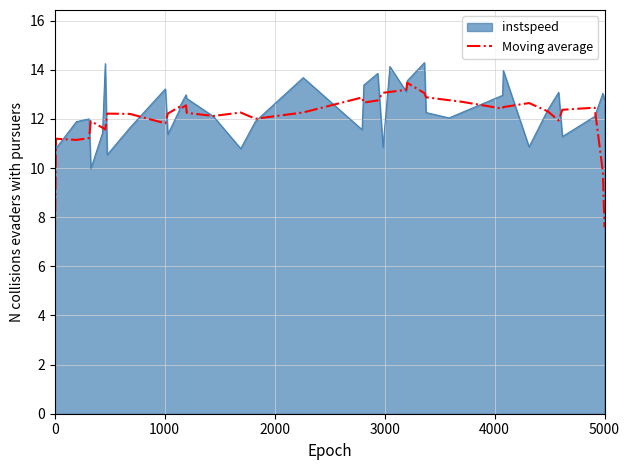

Which series has the widest spread of values?

Moving average